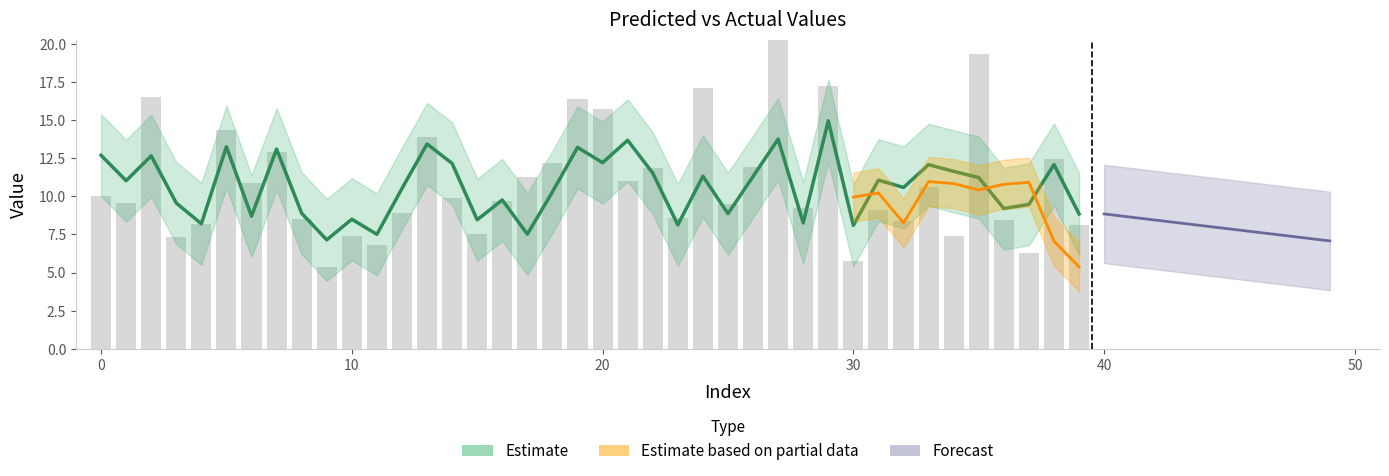

What is the value of the y_test bar at the 24th from the left?

8.6